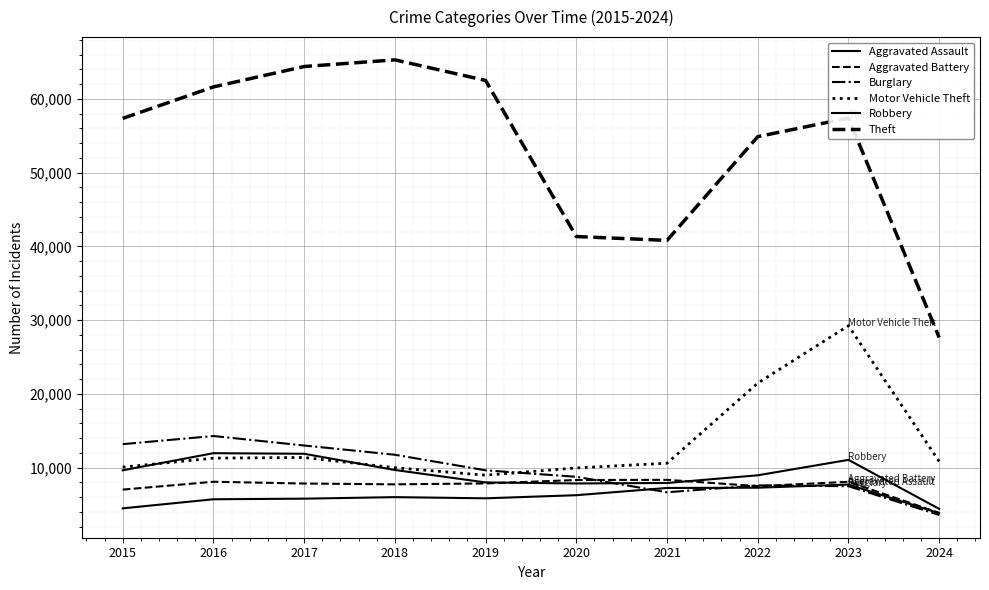

What is the sum of all Aggravated Battery values?

74646